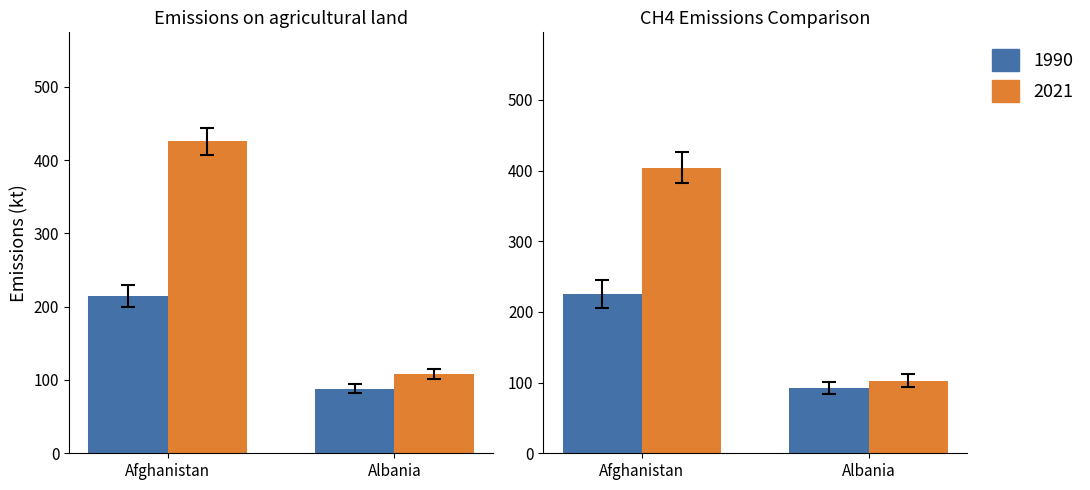

The value of Emissions (CH4) 2021 at Albania is 182.4. True or false?

False